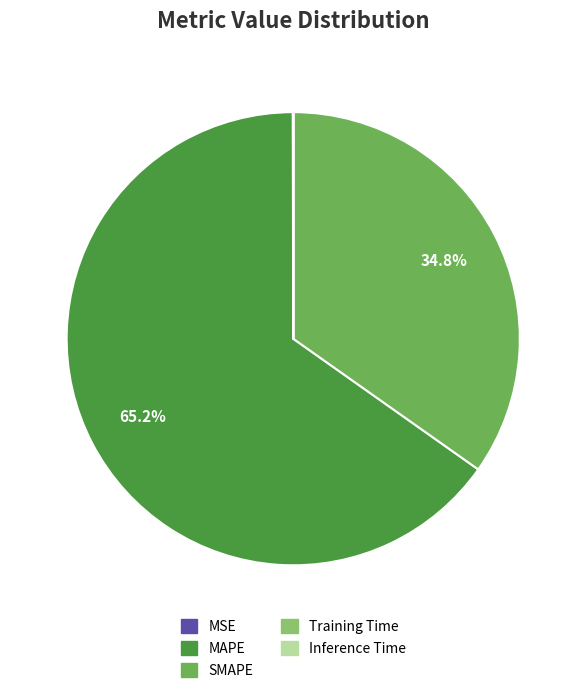

The SMAPE slice represents 35% of the pie. True or false?

True